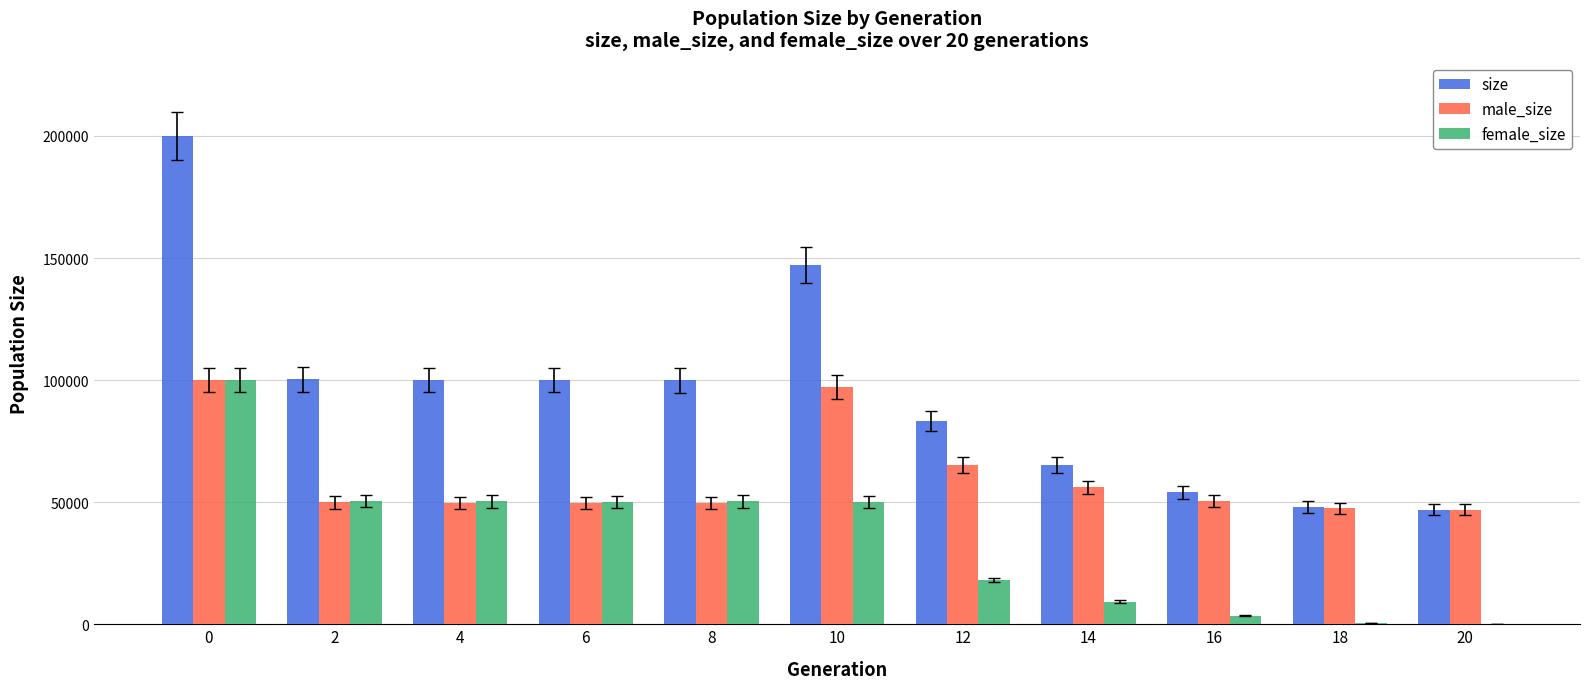

The value of size at 6 is 99957. True or false?

True